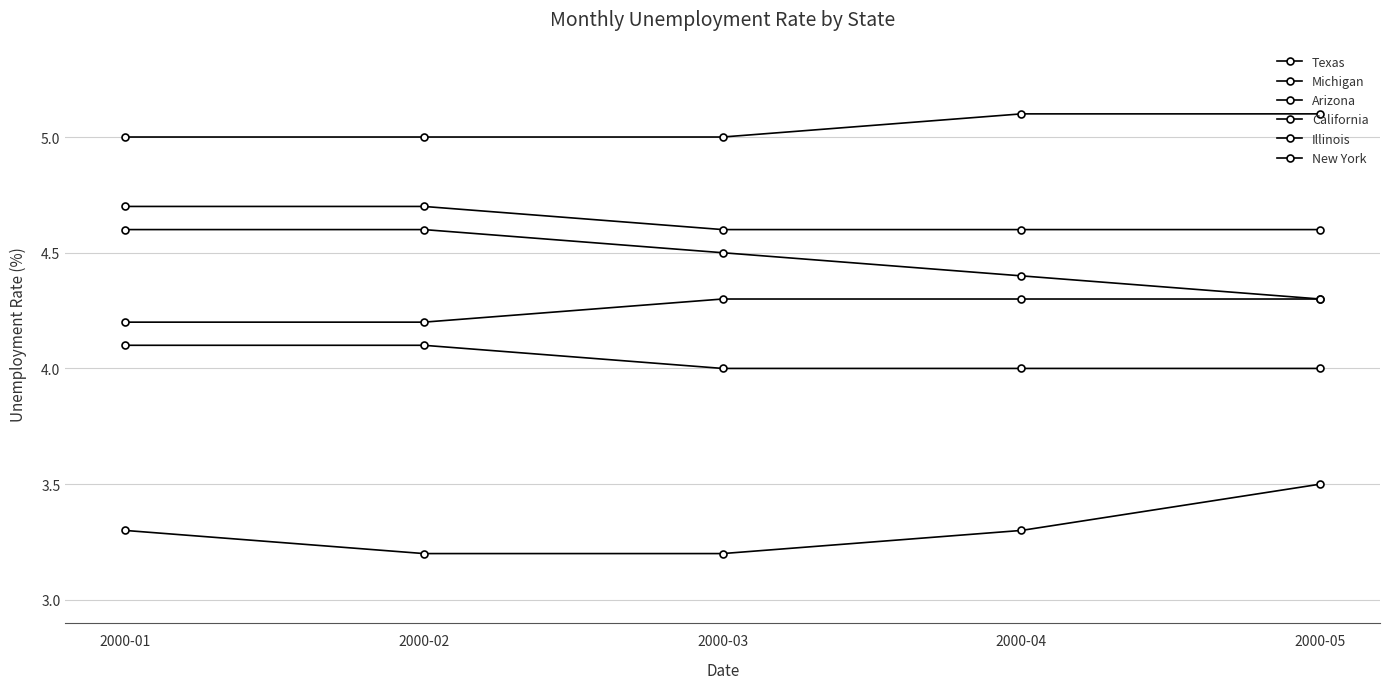

What is the sum of the Michigan values at 2000-03 and 2000-01?

6.5